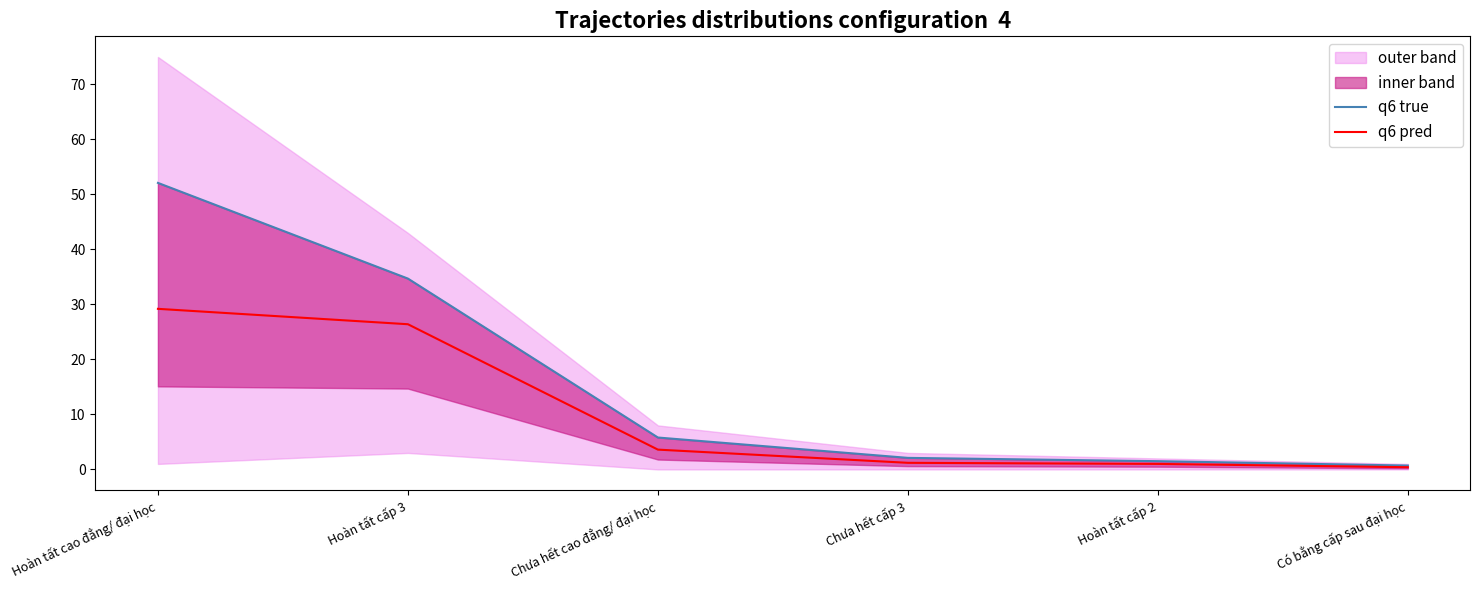

The value of q6 pred at Hoàn tất cấp 3 is 26.4. True or false?

True